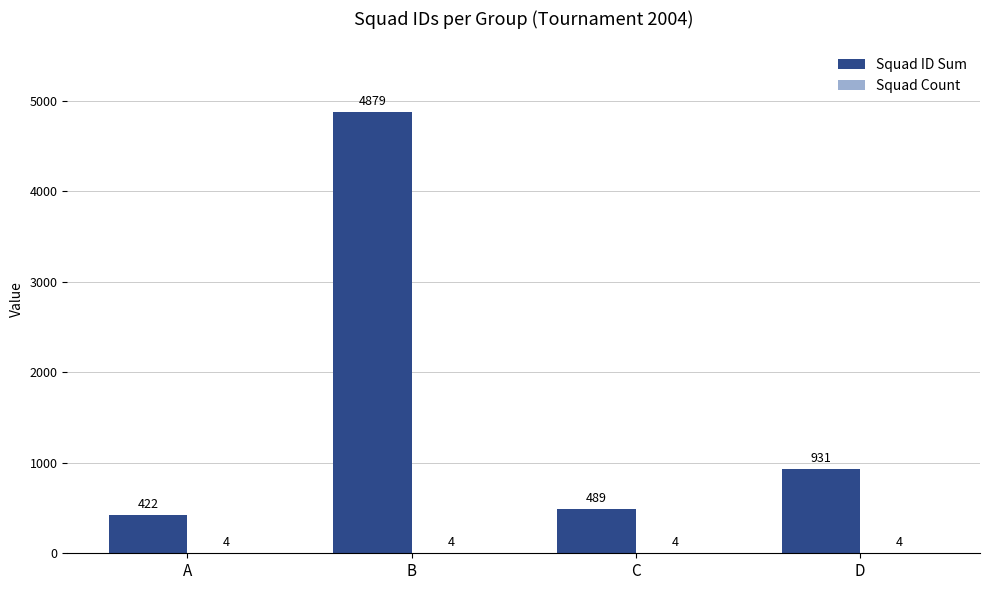

What is the sum of all Squad ID Sum values?

6721